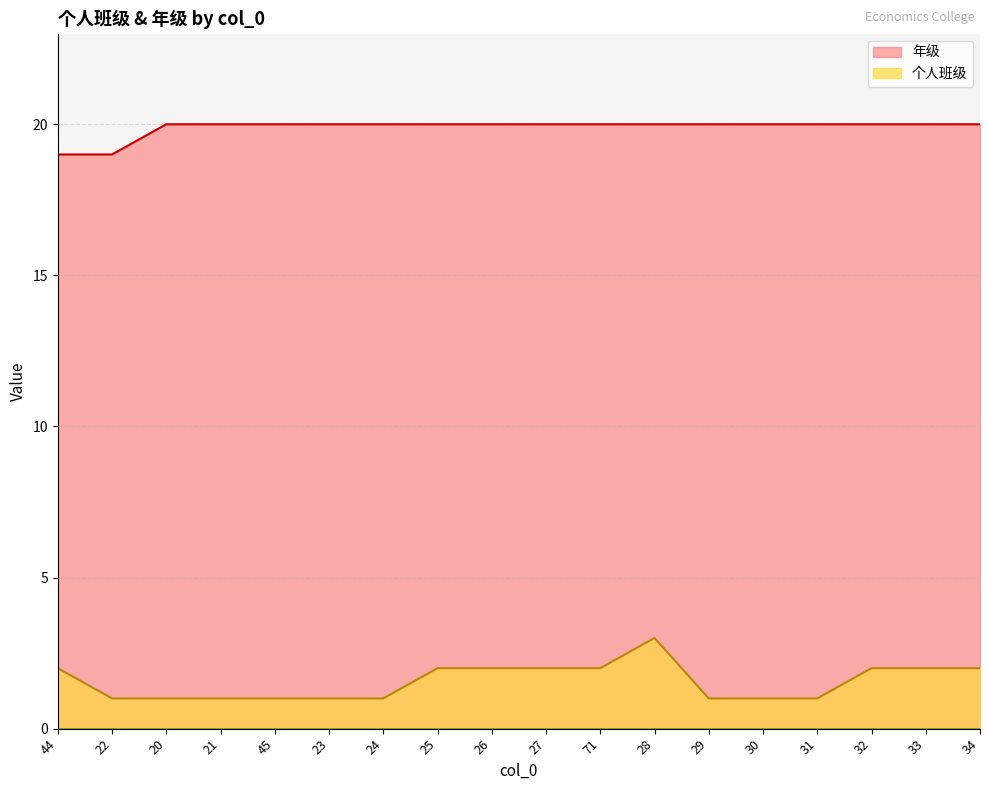

At how many categories does at least one series exceed 2?

18